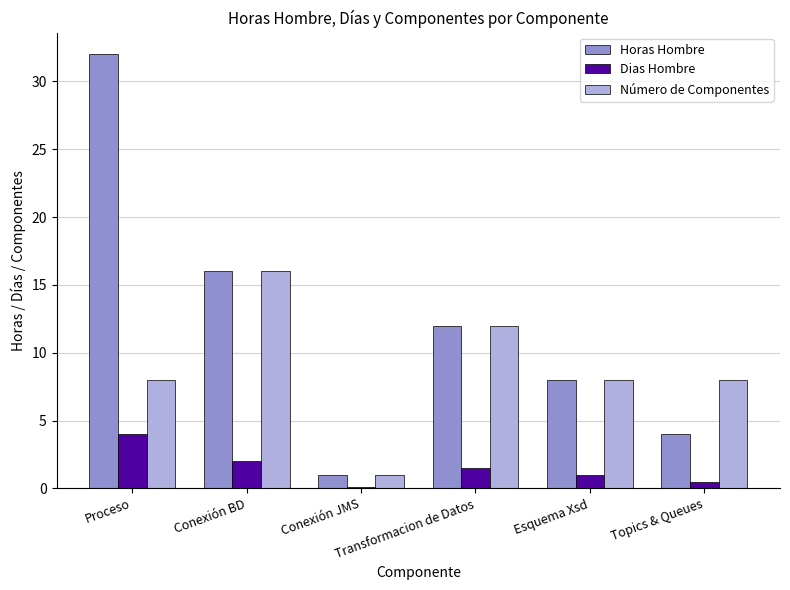

What is the sum of the Horas Hombre values at Esquema Xsd and Conexión JMS?

9.0